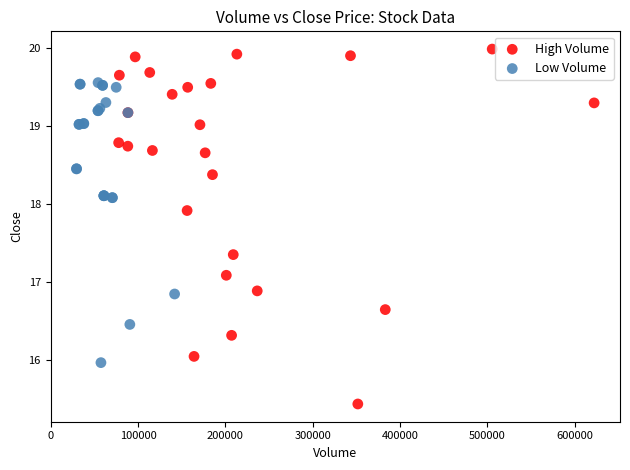

Which series reaches the maximum Y coordinate?

High Volume